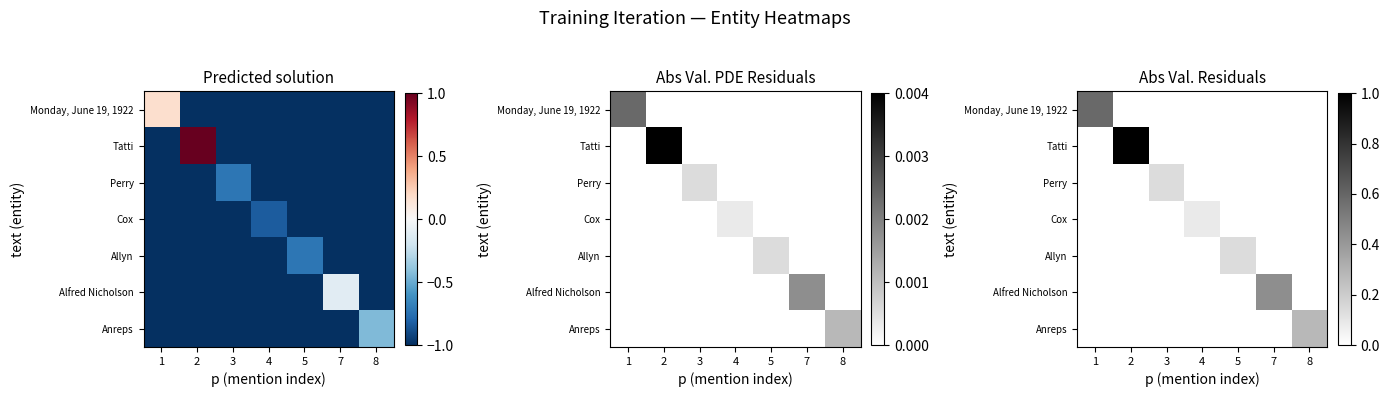

What is the difference between the maximum and minimum values in the Perry series?

0.1